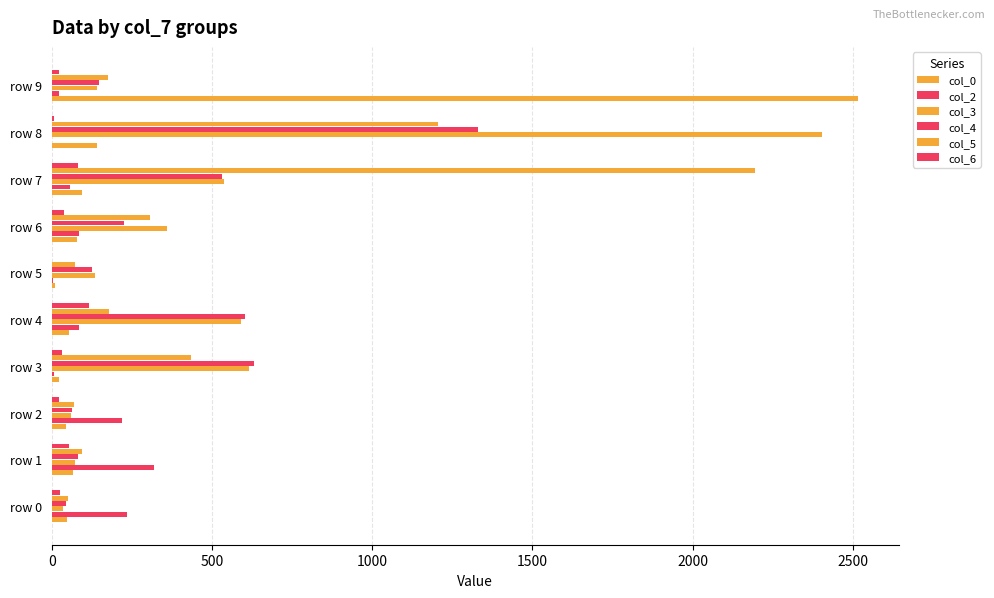

How many data points does each series have?

10